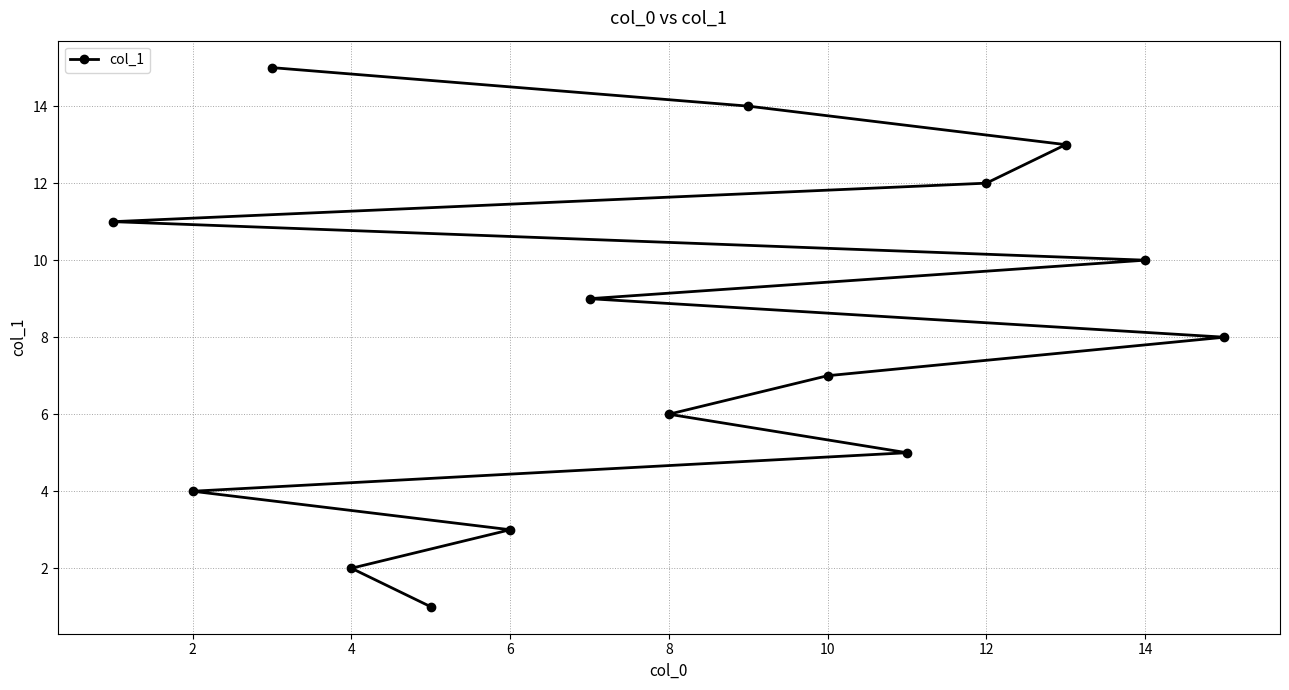

What is the value of the 15th point from the left?

8